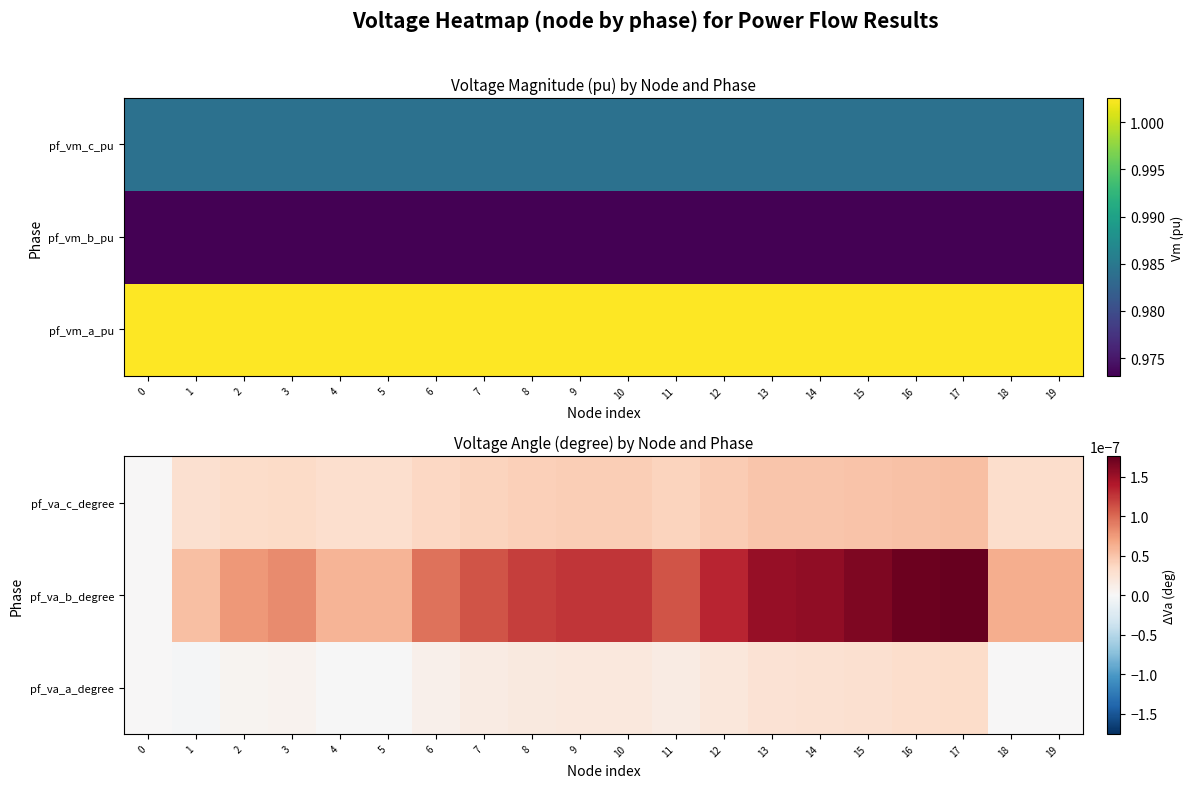

Count the number of data series in this chart.

3